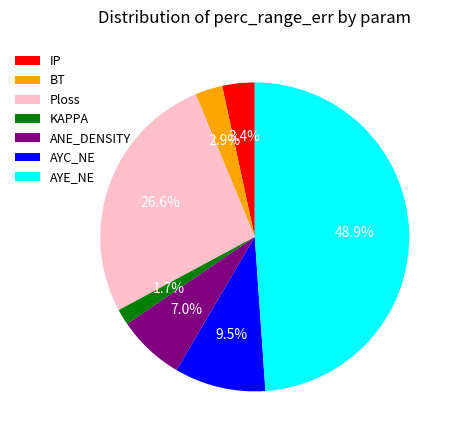

What portion of the pie excludes AYE_NE?

51.1%